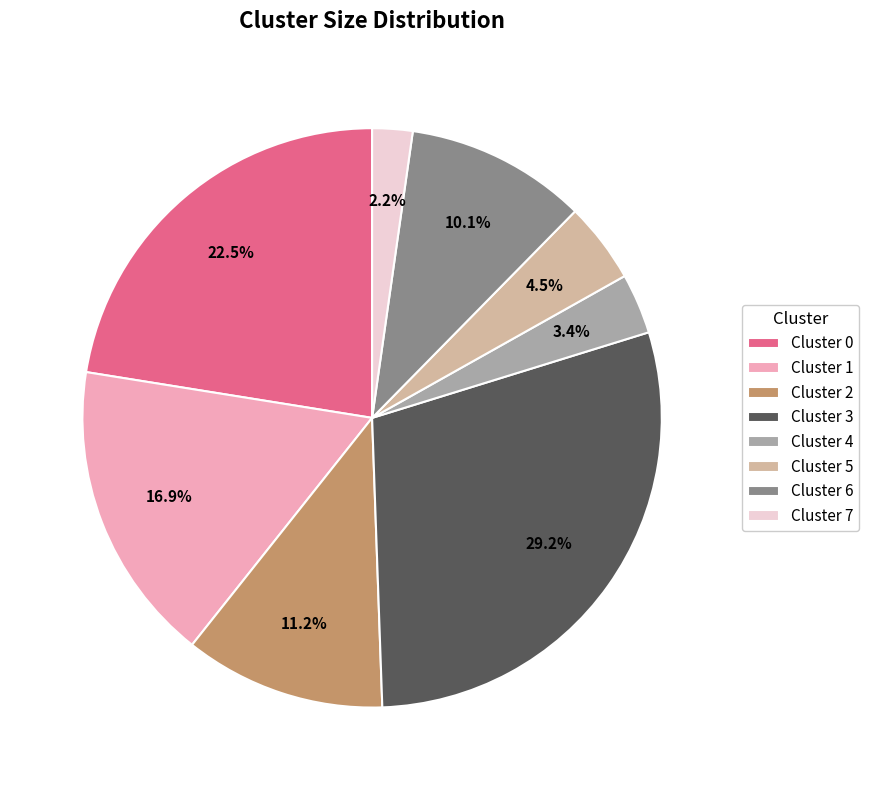

Does any single category account for the majority?

No